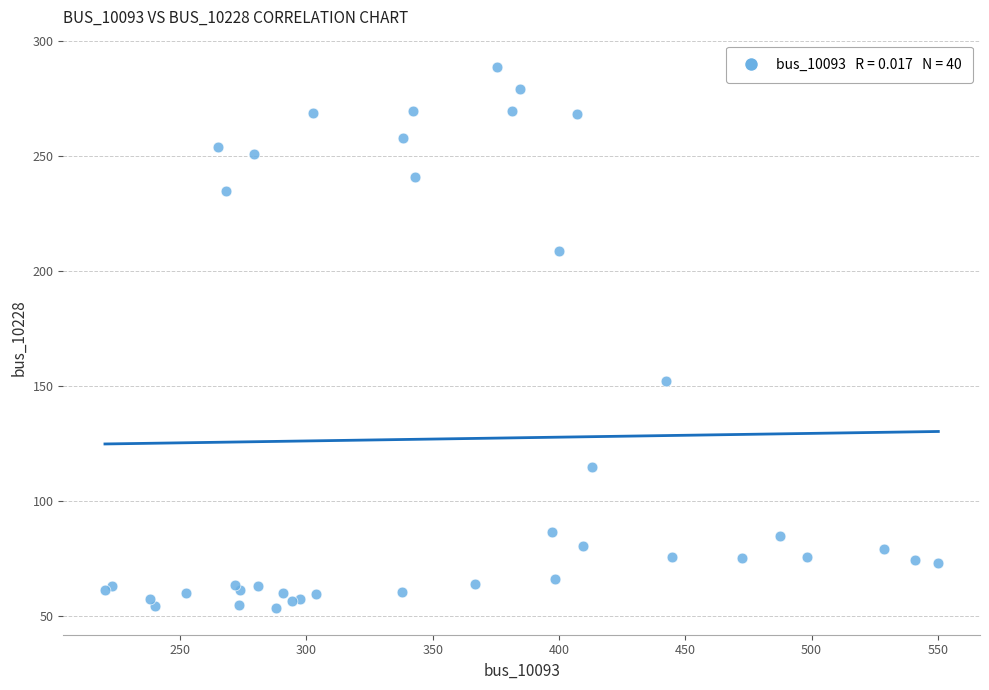

What Y value in the scatter plot is closest to 171?

152.0